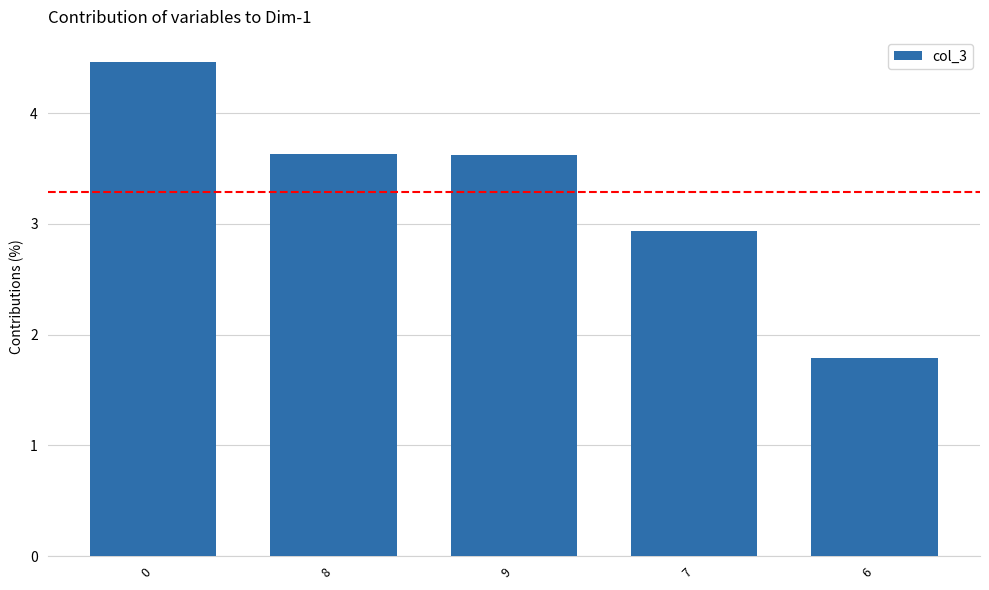

What is the change in value from 0 to 8?

-0.8